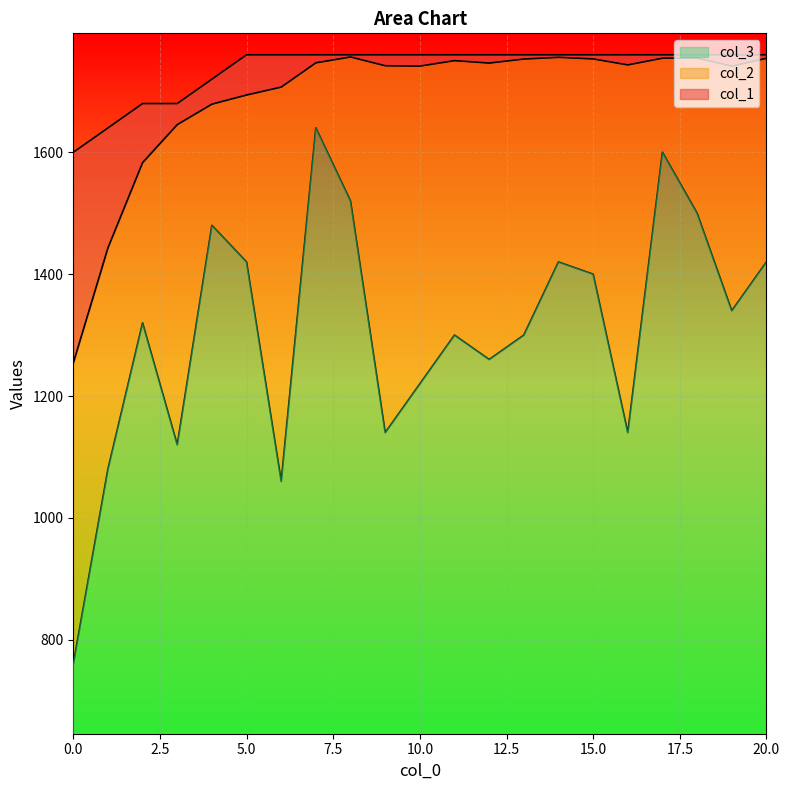

What are all the series names shown in the legend?

col_2, col_3, col_1